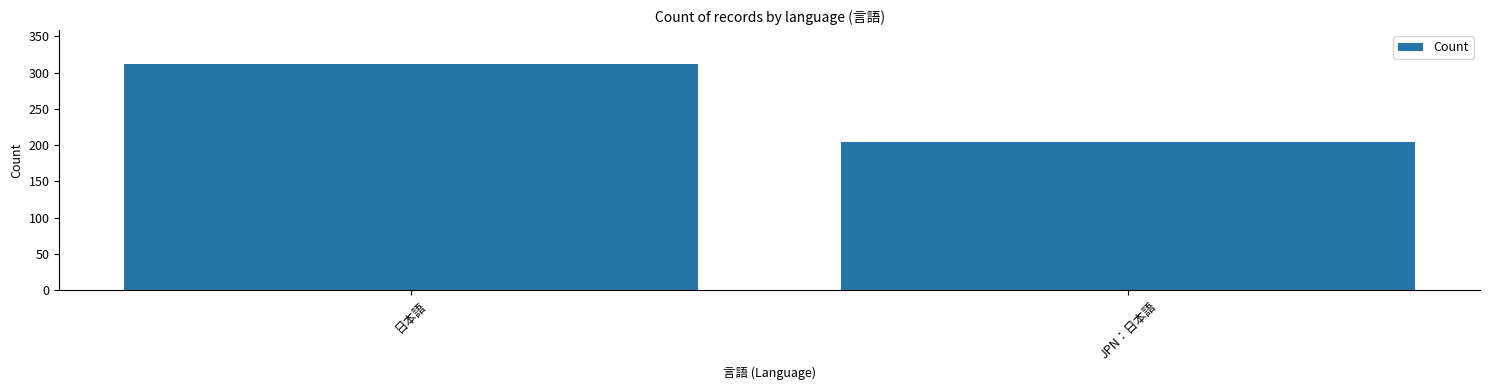

What is the minimum value shown in the chart?

204